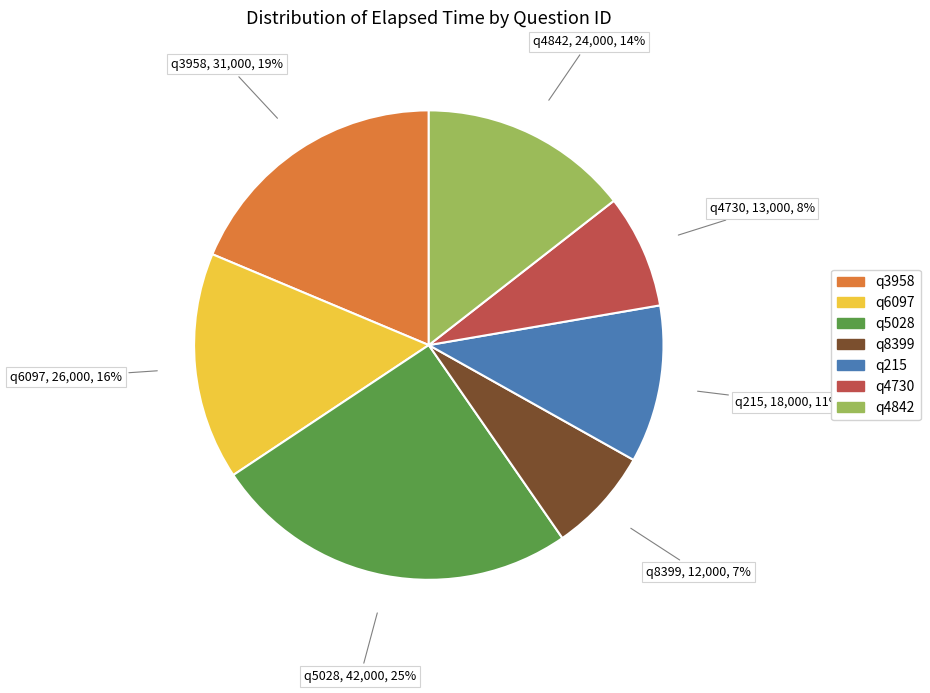

To the nearest percent, what portion does q8399 represent?

7%